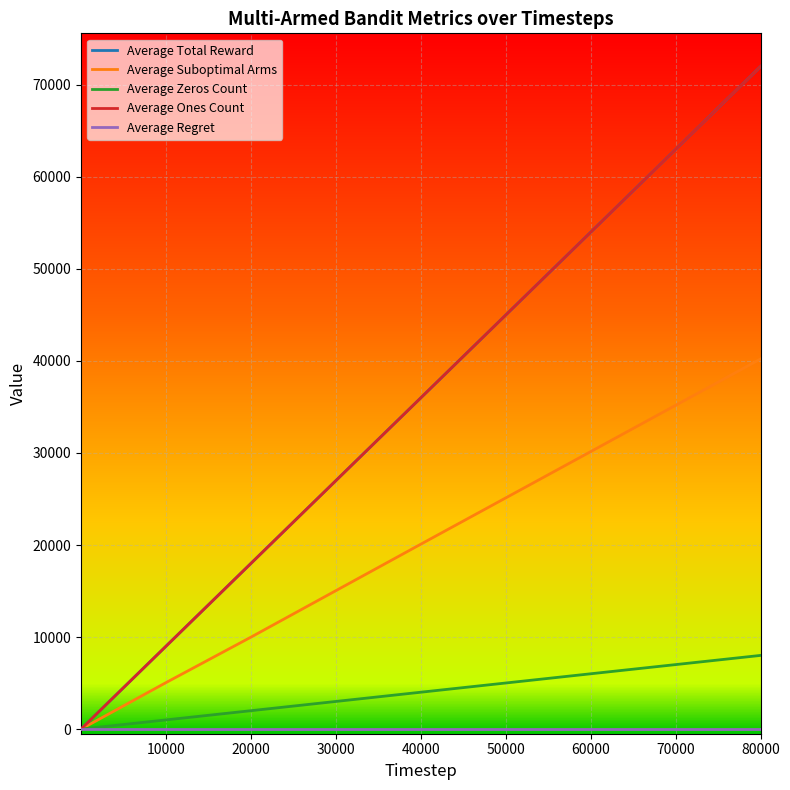

Does the chart display data point markers on the line(s)?

No